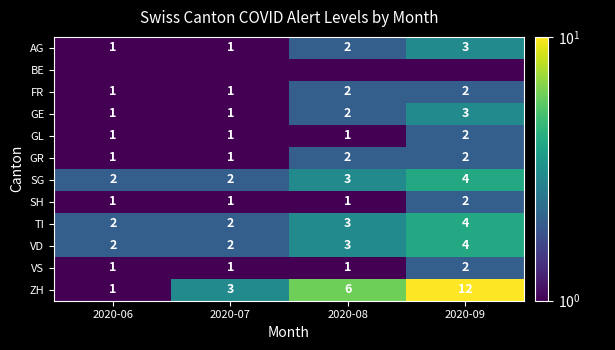

What is the average value of the ZH series?

5.5